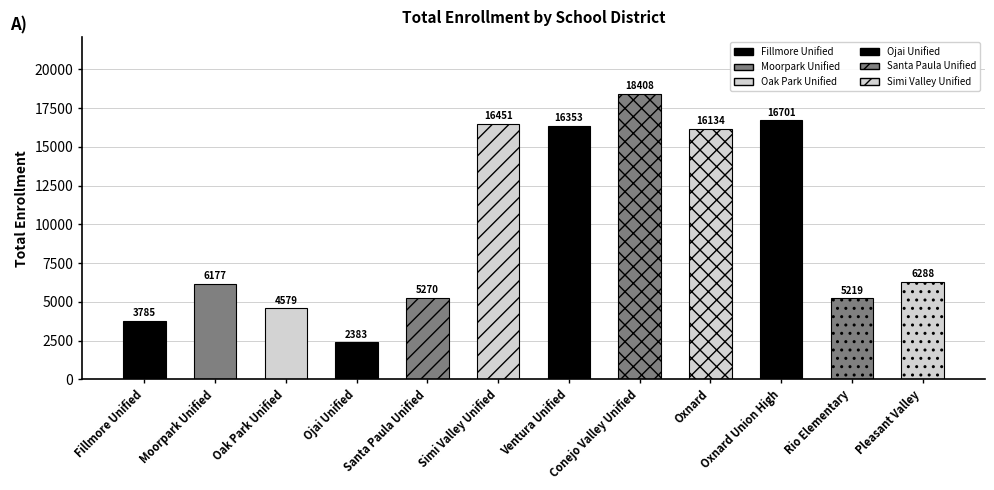

What is the difference between the maximum and minimum values?

16025